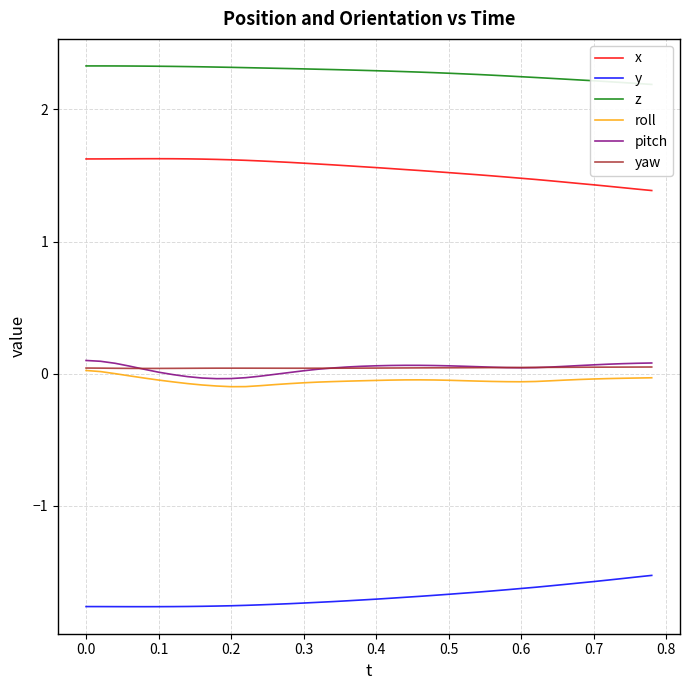

Does the chart have visible grid lines?

Yes